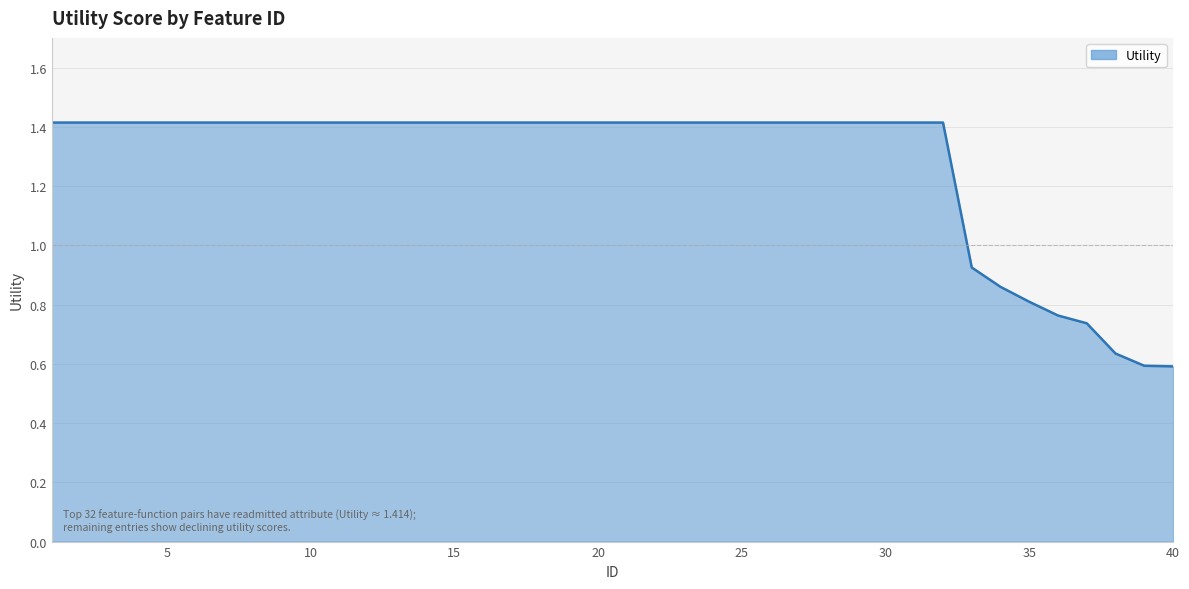

What is the greatest value displayed?

1.4